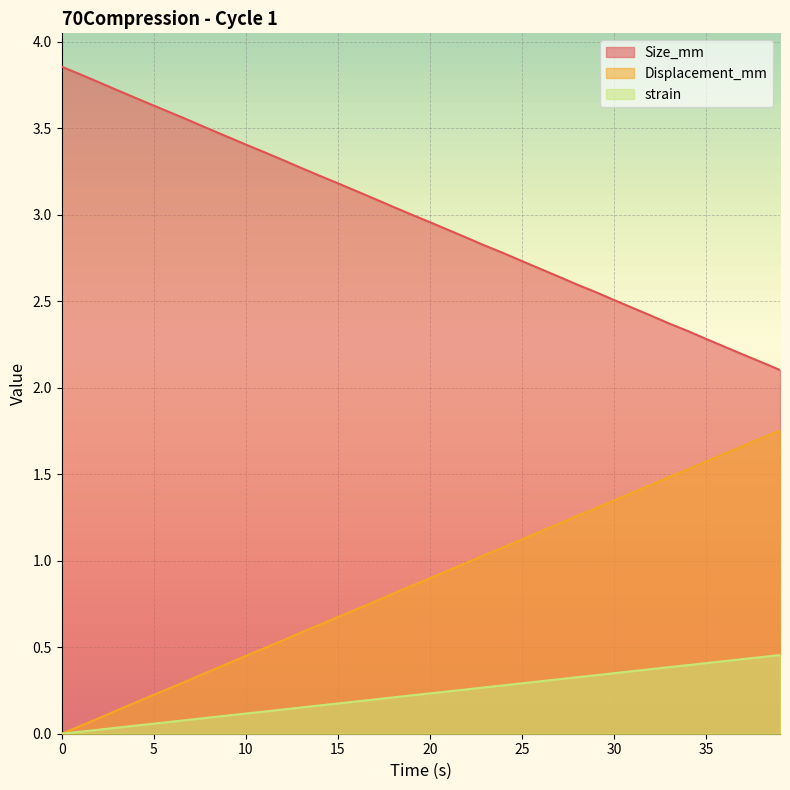

Is it true that Displacement_mm equals 0.7 at 10?

False